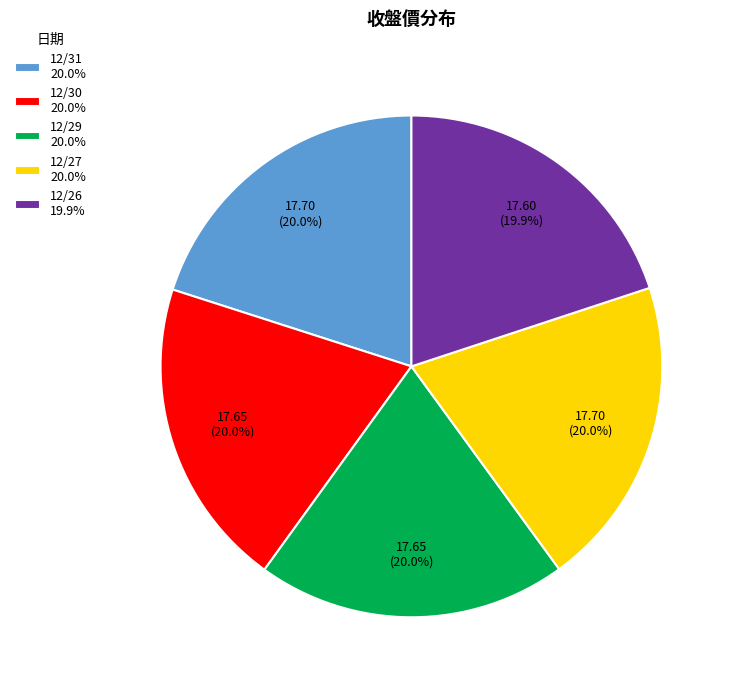

To the nearest percent, what portion does 12/26 represent?

20%